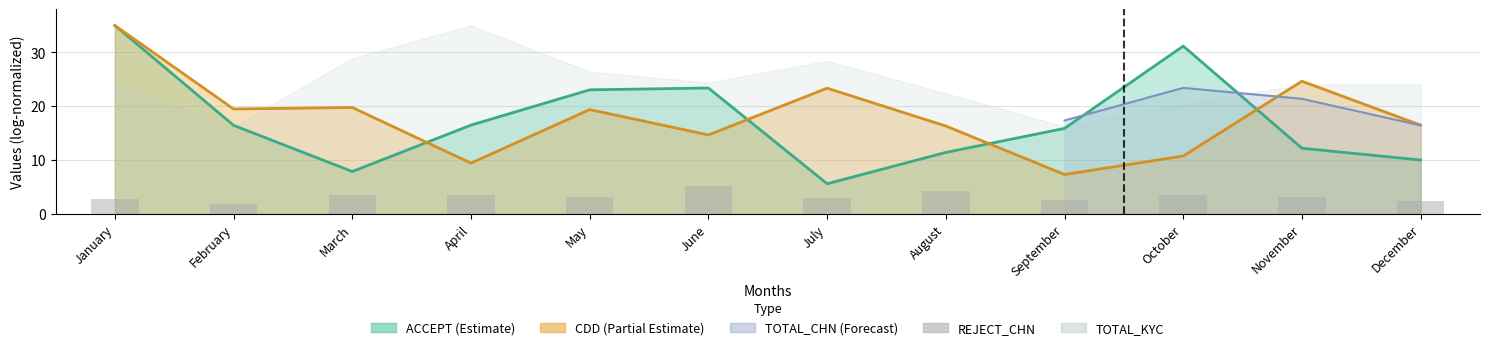

What value does the data have at July?

3.0